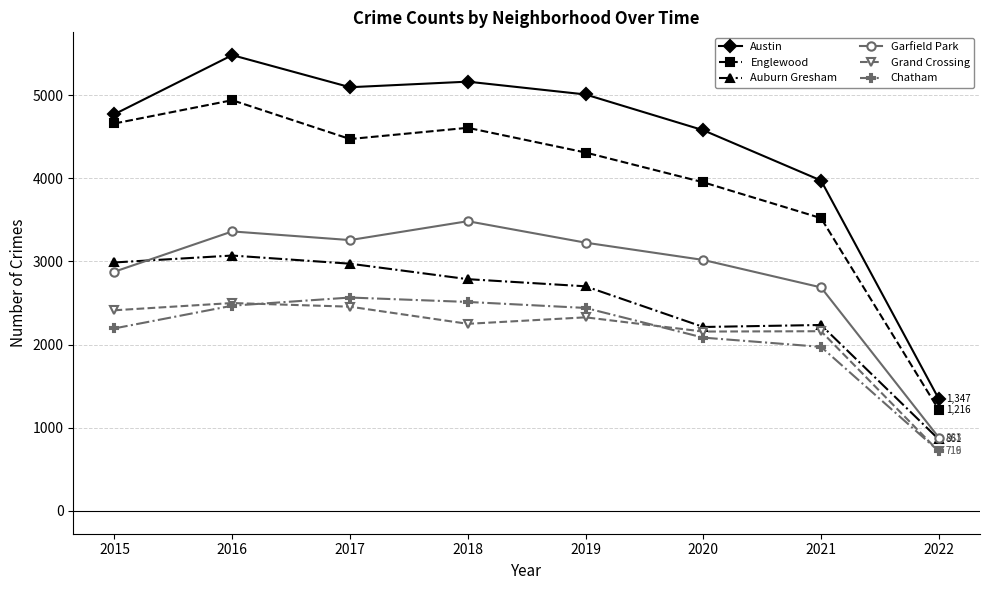

True or false: Grand Crossing and Auburn Gresham cross at least once.

False